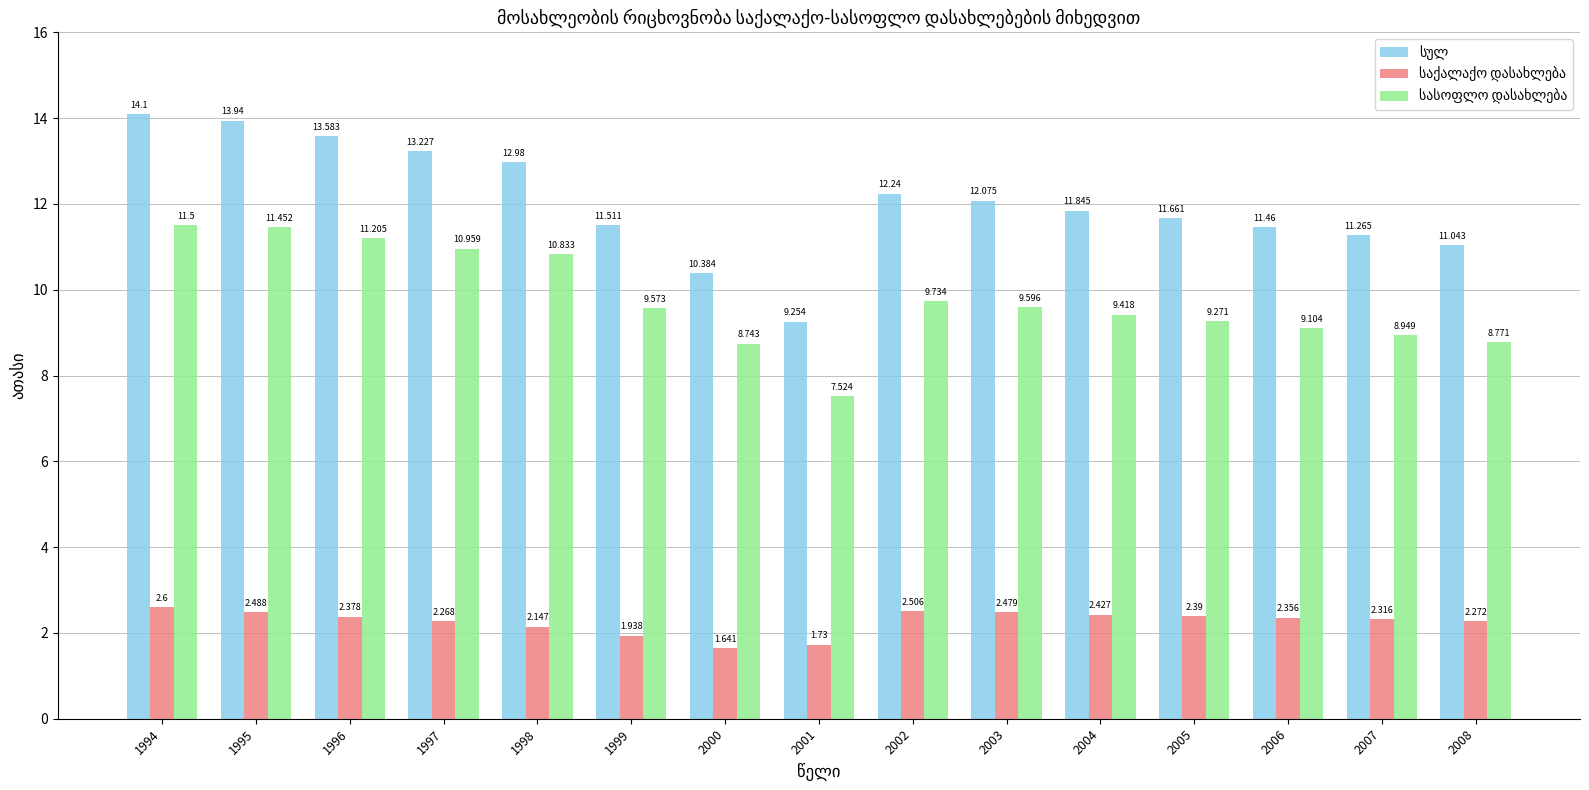

Does the chart contain any negative values?

No